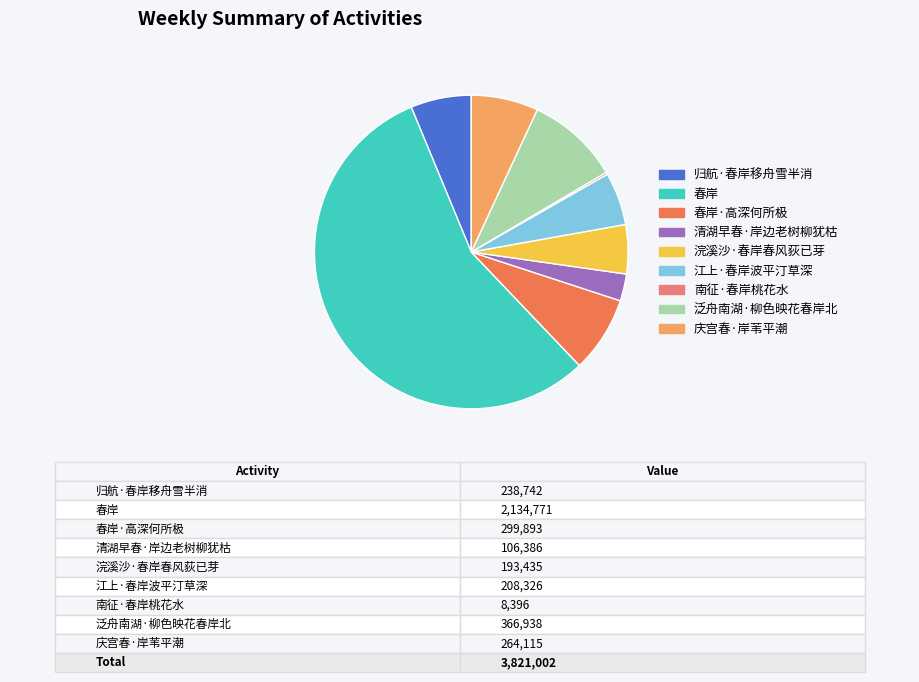

Which slice represents more than half of the pie?

春岸